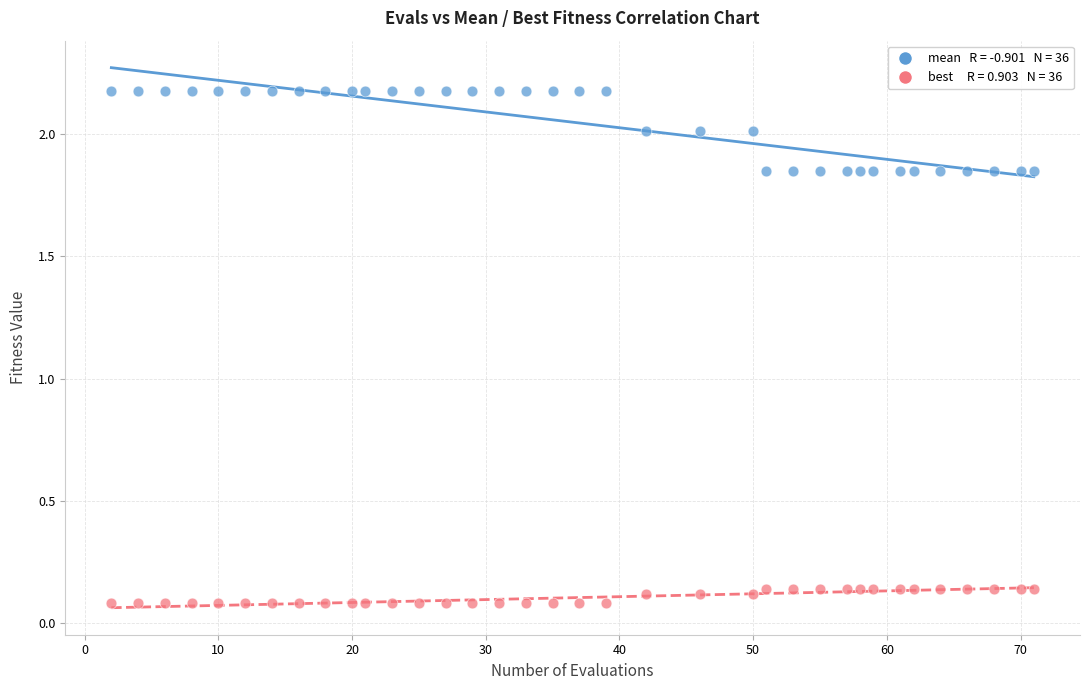

Across all data points, what is the range of Y values (max minus min)?

2.1